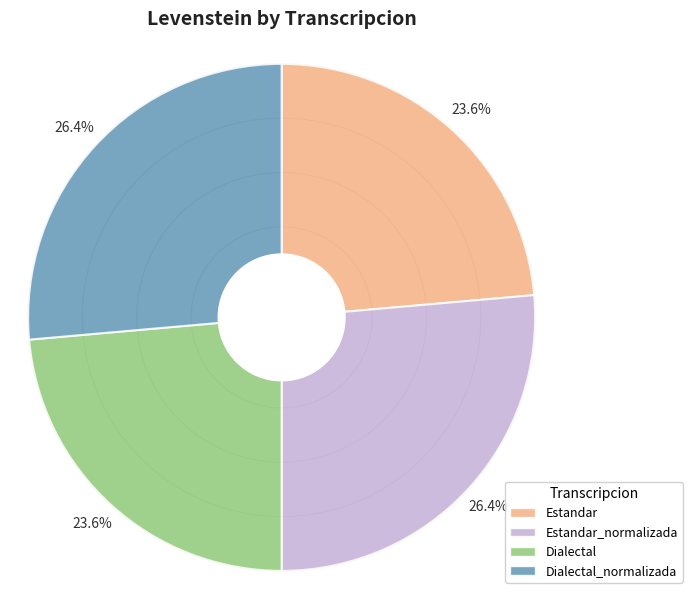

Which has a higher value, Estandar_normalizada or Estandar?

Estandar_normalizada